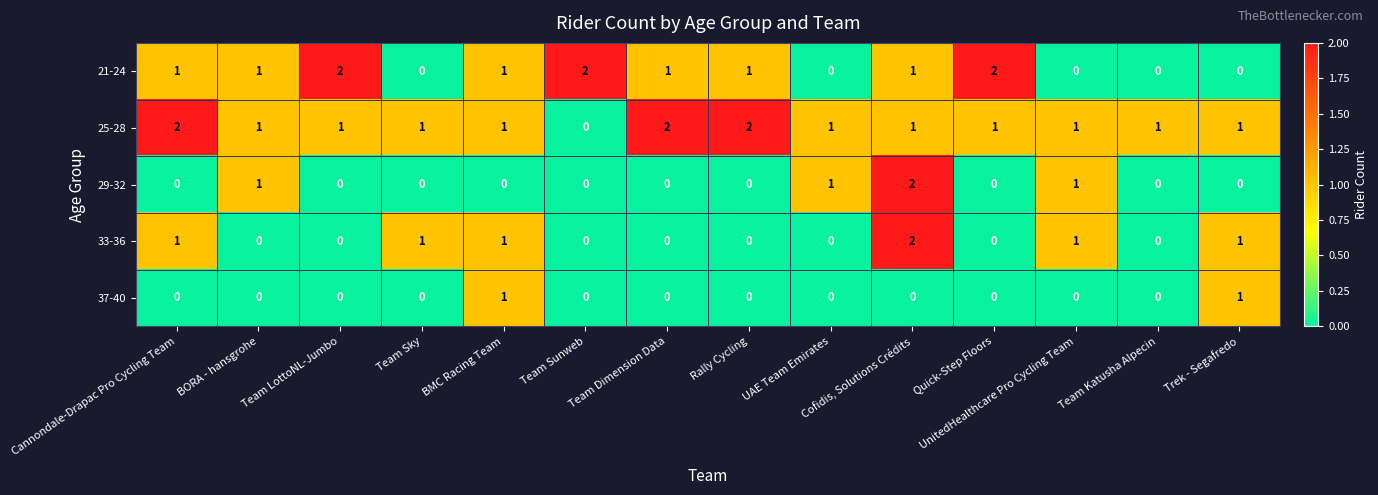

What is the difference between the highest and lowest values at Rally Cycling?

2